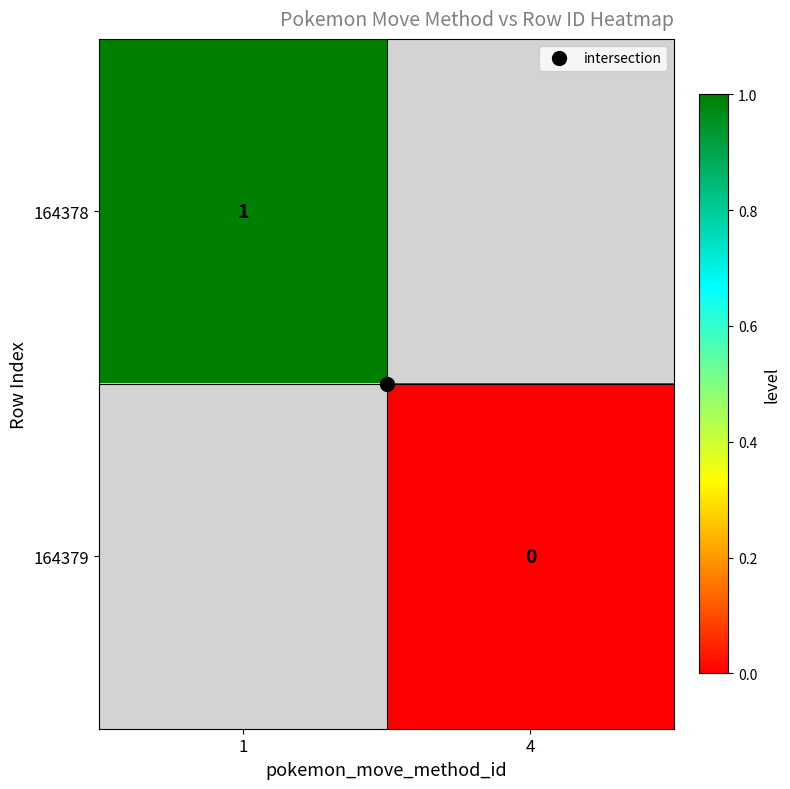

How many distinct data groups are displayed?

2